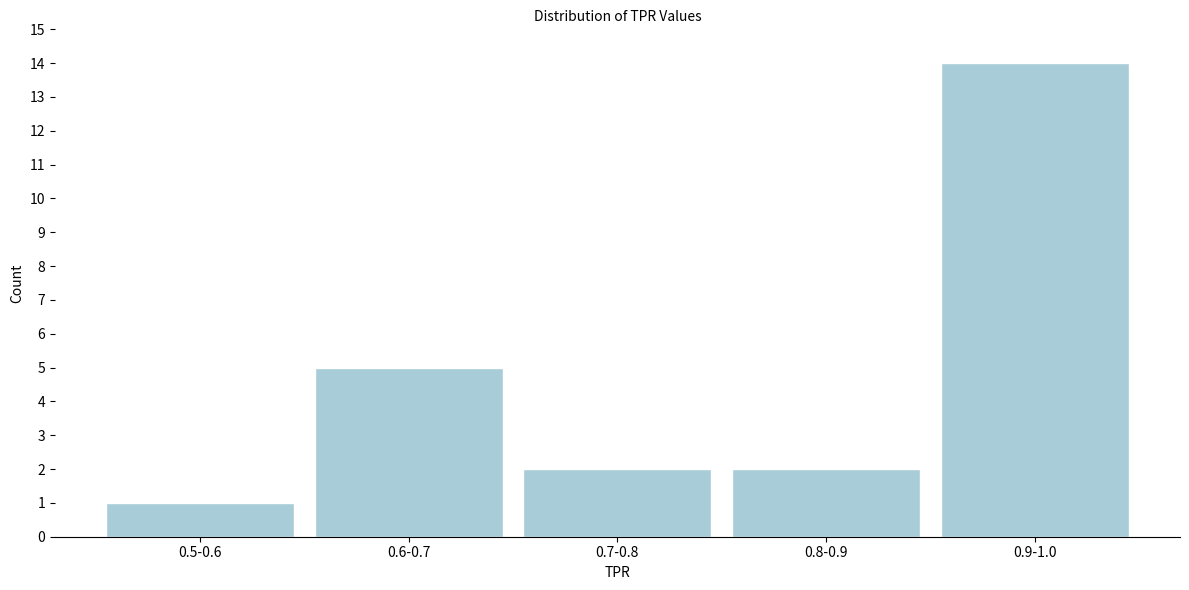

Reading left to right, extract all data points from this chart.

1	5	2	2	14